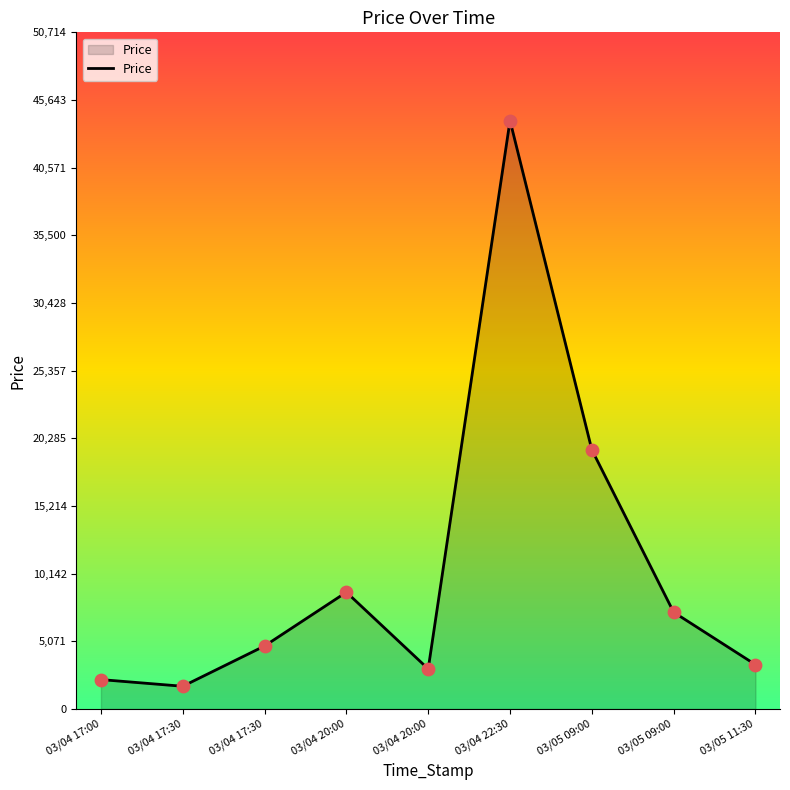

Which has a higher value, 03/04 20:00 or 03/05 09:00?

03/05 09:00